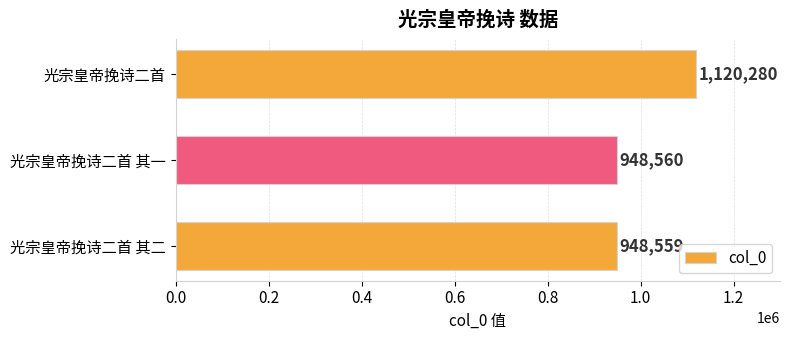

What is the ratio of the value at 光宗皇帝挽诗二首 to the value at 光宗皇帝挽诗二首 其一?

1.2